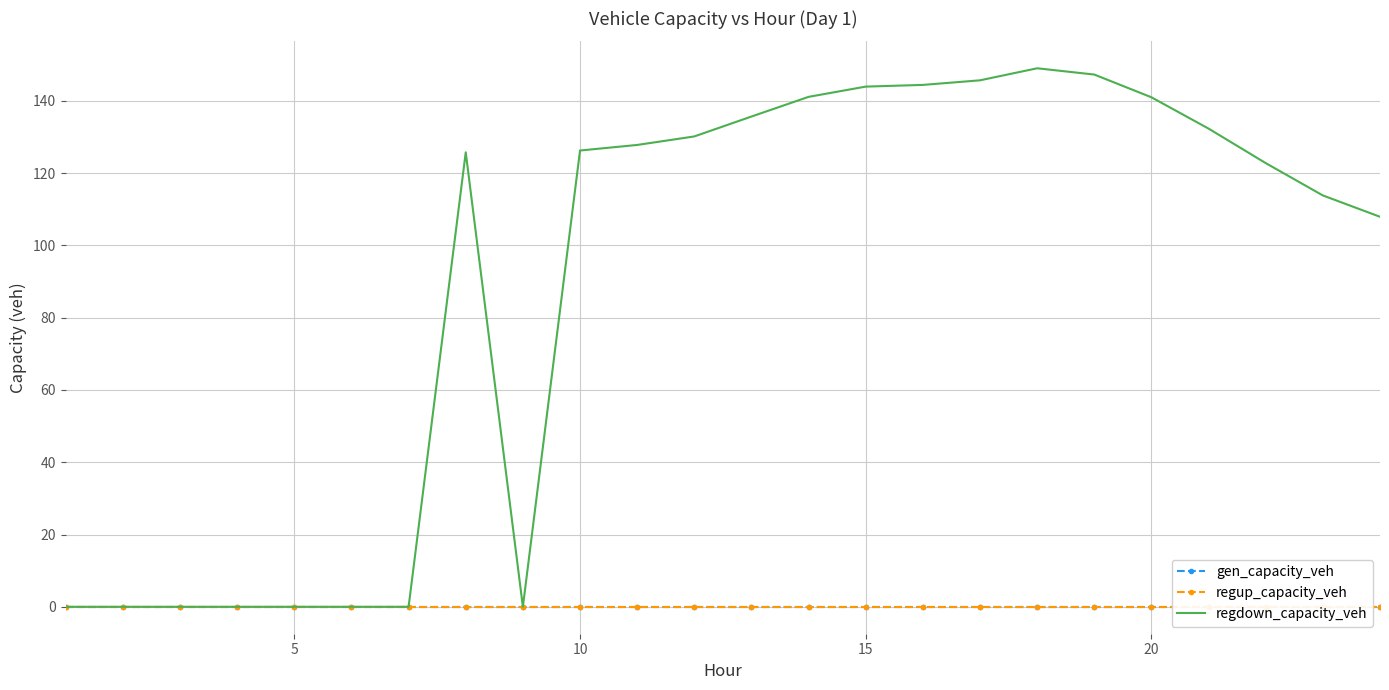

Is it true that regdown_capacity_veh equals 164.7 at 10?

False